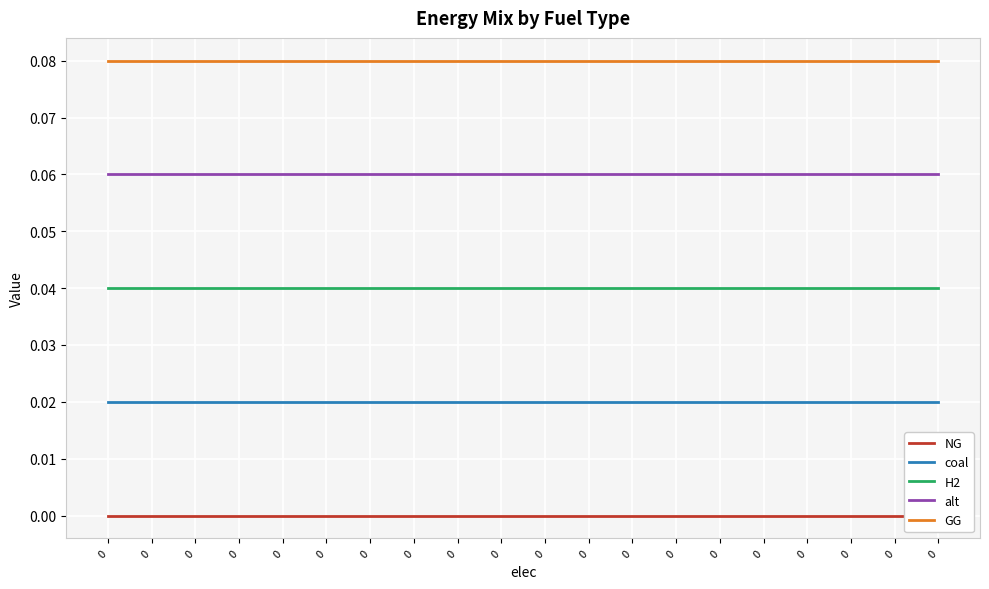

True or false: H2 has more than 2 interior local peaks.

False